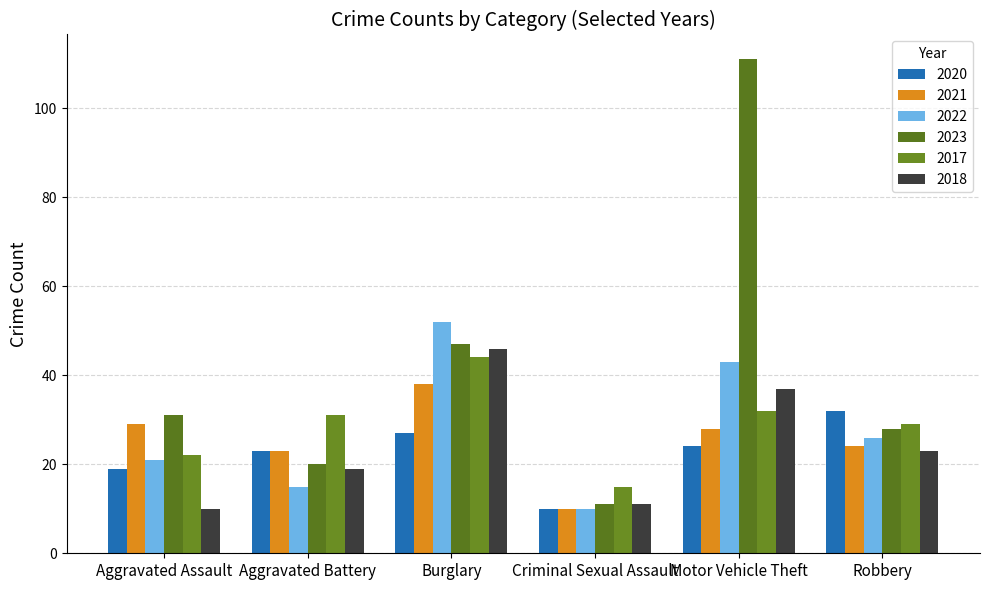

Is the value of 2022 at Aggravated Assault greater than the value of 2017 at Aggravated Assault?

No